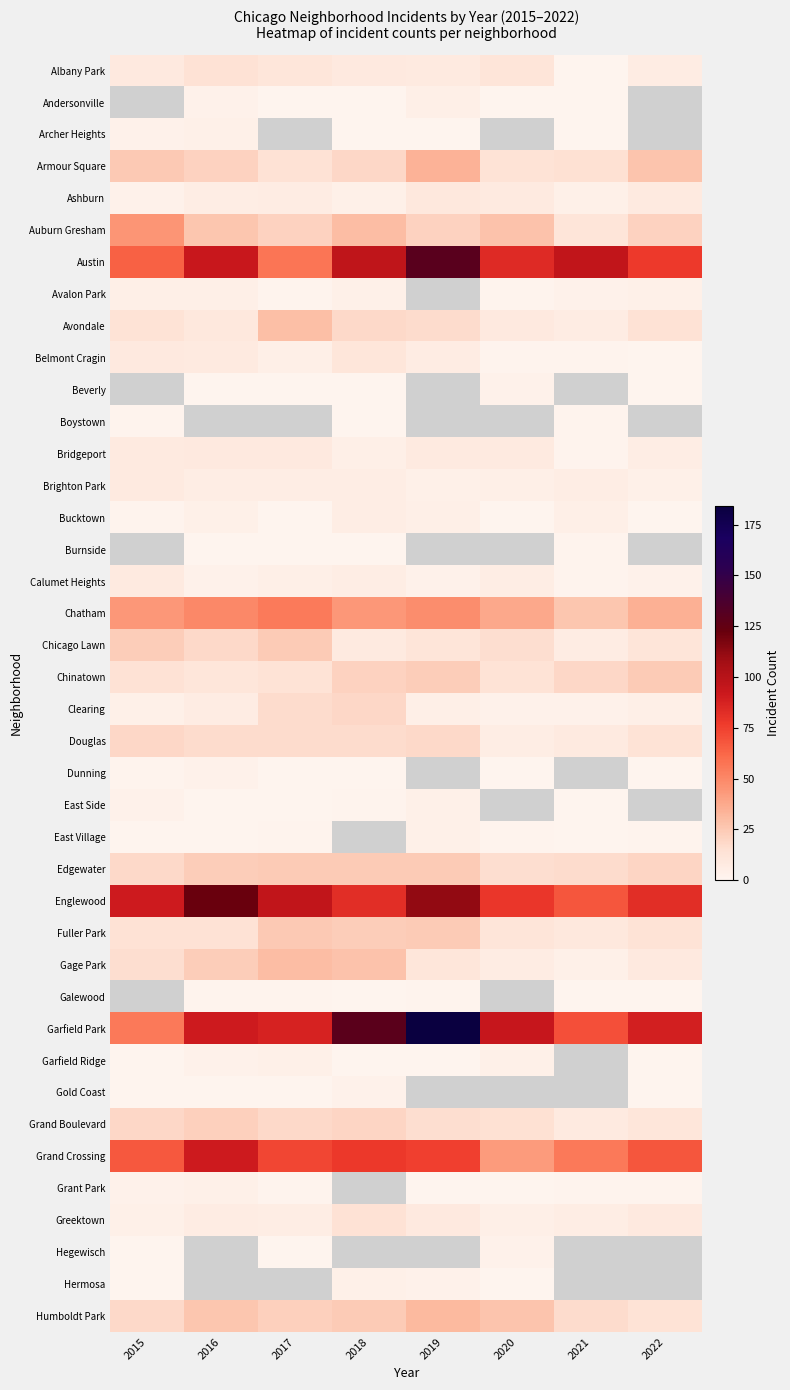

Rank the series at 2018 from lowest to highest value.

Andersonville, Archer Heights, Beverly, Boystown, Burnside, Dunning, Galewood, Garfield Ridge, East Side, Gold Coast, Ashburn, Avalon Park, Hermosa, Bridgeport, Brighton Park, Bucktown, Calumet Heights, Chicago Lawn, Albany Park, Belmont Cragin, Greektown, Douglas, Avondale, Armour Square, Clearing, Grand Boulevard, Chinatown, Fuller Park, Edgewater, Humboldt Park, Gage Park, Auburn Gresham, Chatham, Grand Crossing, Austin, East Village, Englewood, Garfield Park, Grant Park, Hegewisch